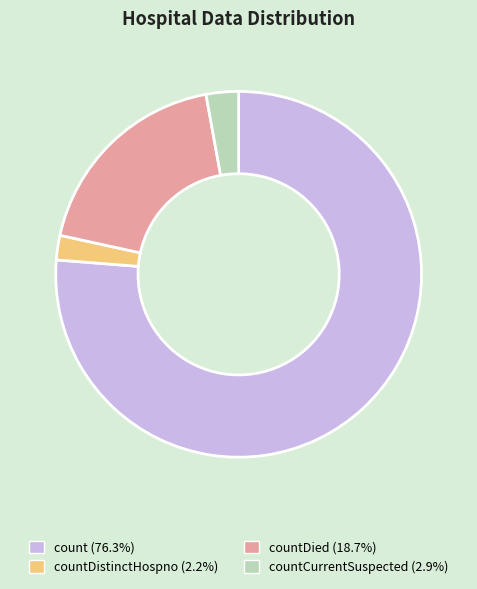

Does count (76.3%) represent more than half of the total?

Yes